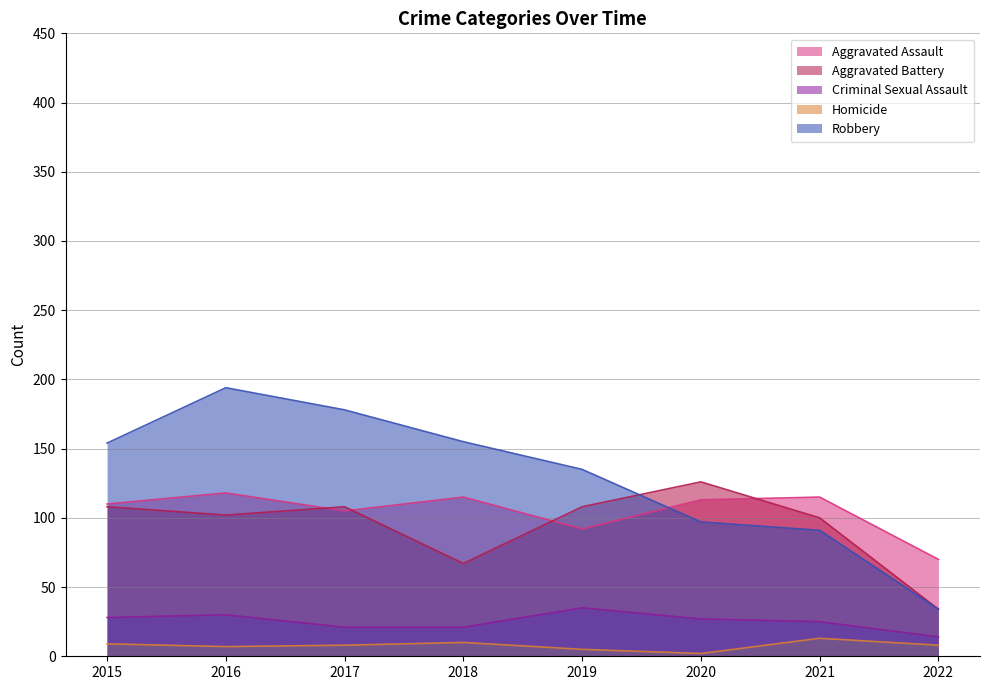

What is the minimum value for Aggravated Assault?

70